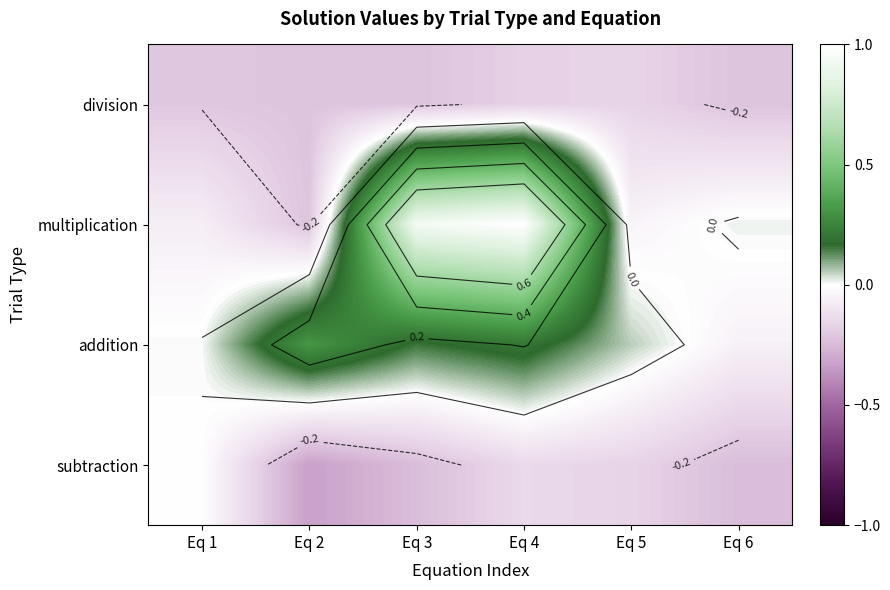

Rank the series by their maximum value, from lowest to highest.

division, subtraction, addition, multiplication